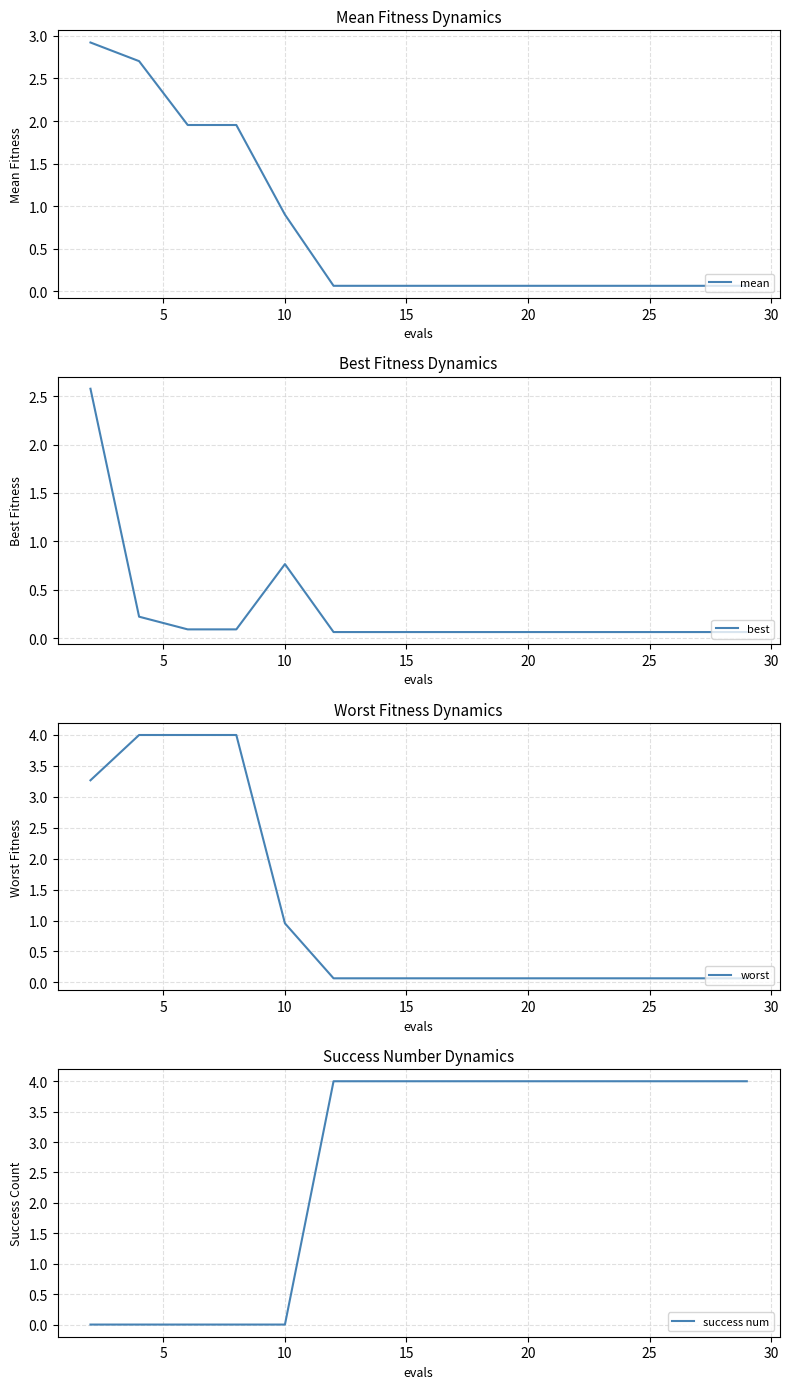

What is the average value of the mean series?

0.7